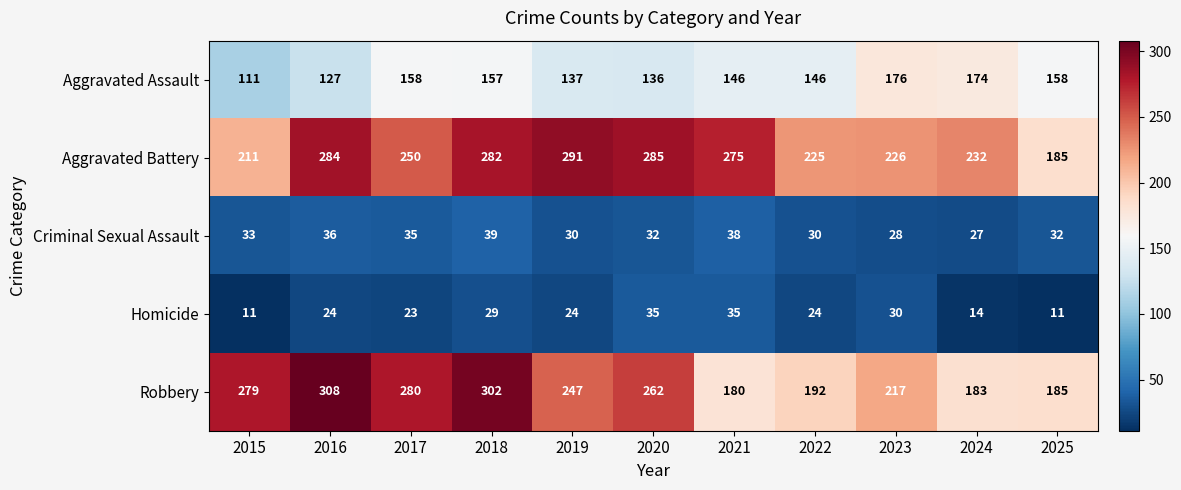

Is the value of Aggravated Assault at 2023 greater than the value of Aggravated Battery at 2025?

No